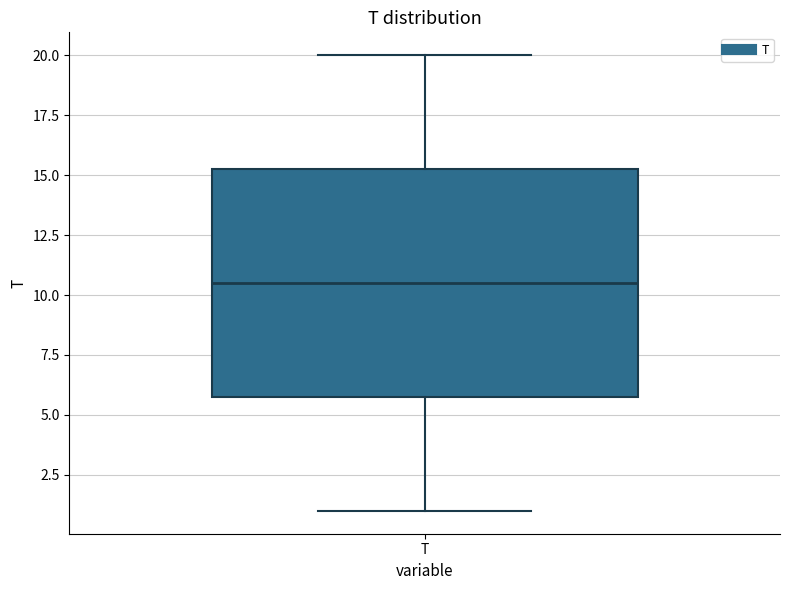

Where does the upper whisker of the box for T end on the y-axis? The values are not printed on the chart, so give them approximately, as read against the axis.

20.0